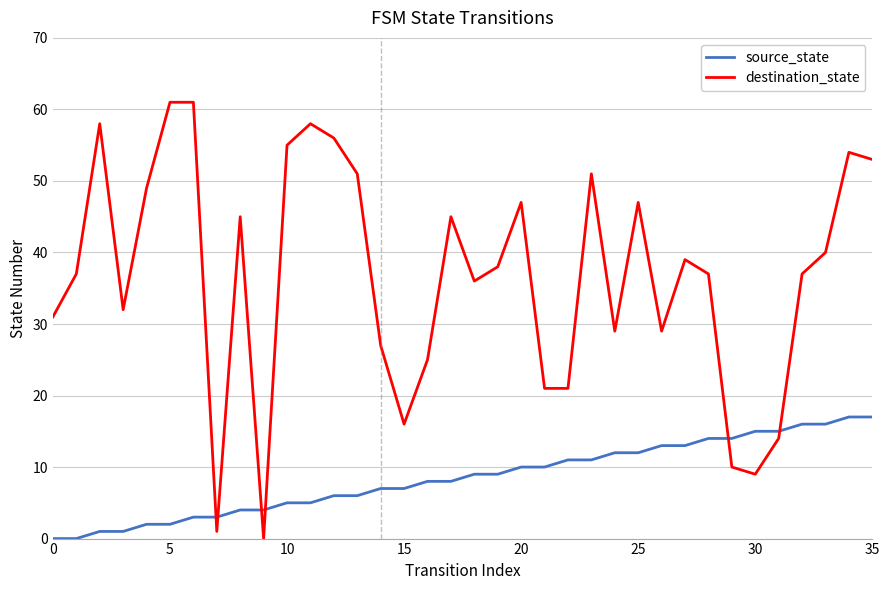

How many intersections are there between destination_state and source_state?

6